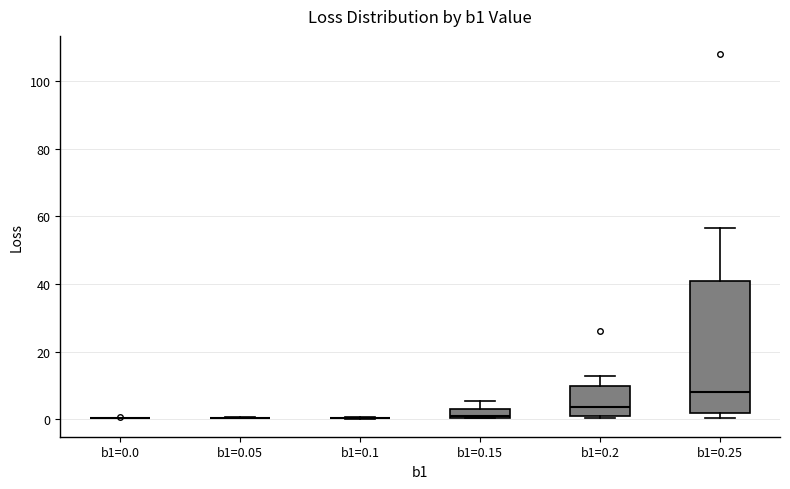

Where is the upper edge of the box for b1=0.15 on the y-axis? The values are not printed on the chart, so give them approximately, as read against the axis.

2